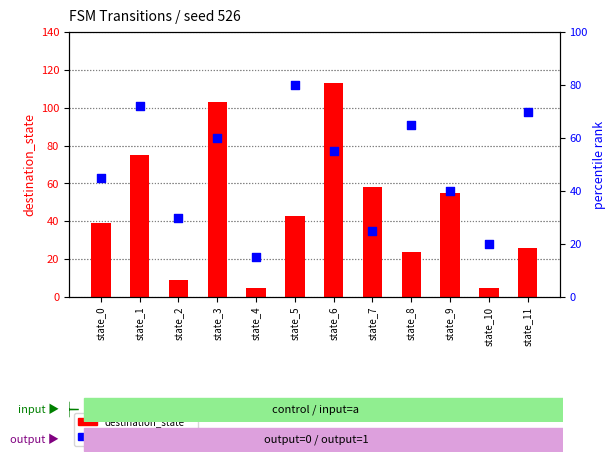

At which category is the sum across all series the highest?

state_6